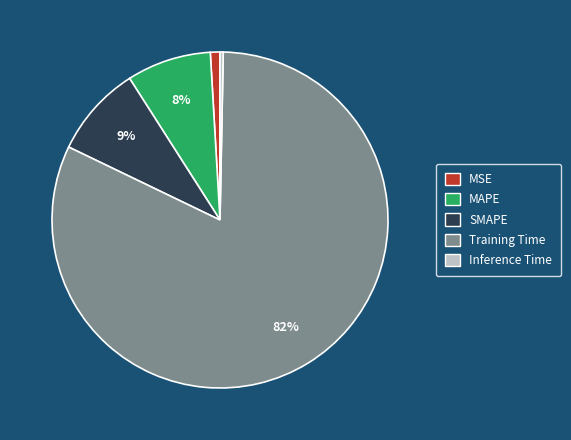

True or false: MAPE accounts for 23% of the total.

False